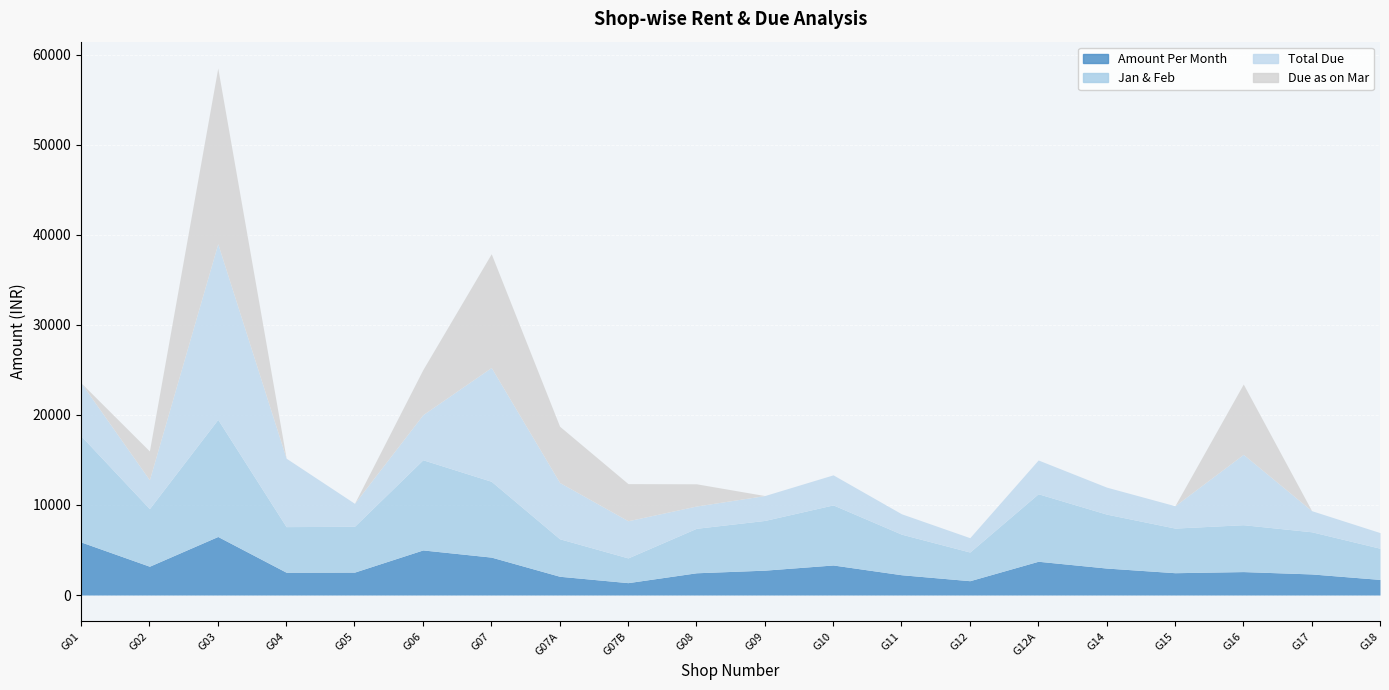

At how many categories does at least one series exceed 16710?

1